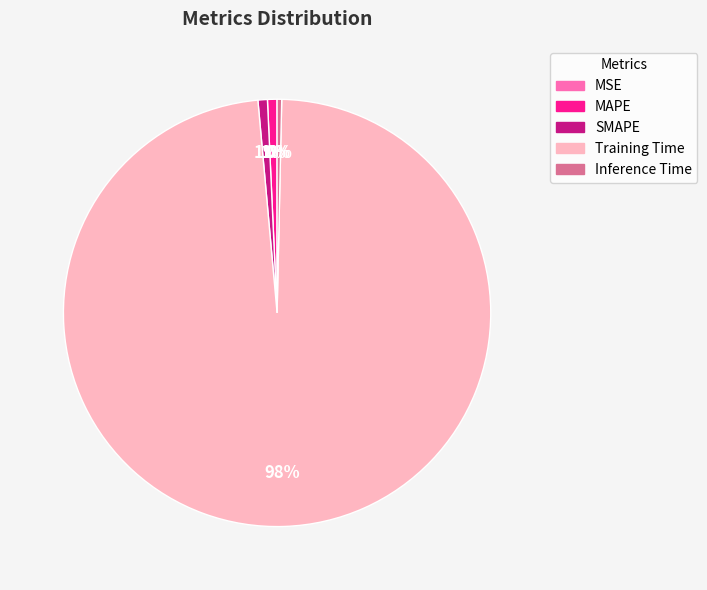

True or false: SMAPE accounts for 1% of the total.

True